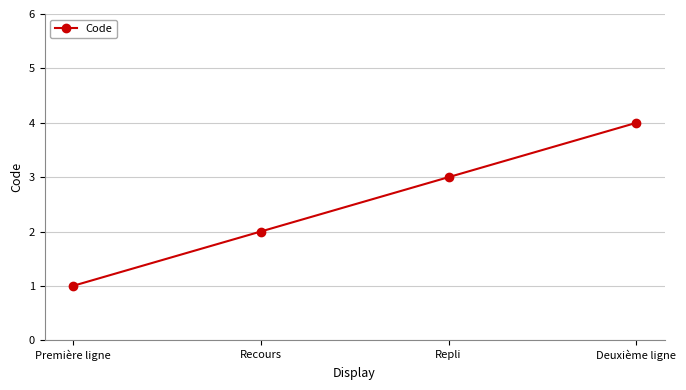

Is it true that the value at Première ligne is 2?

False